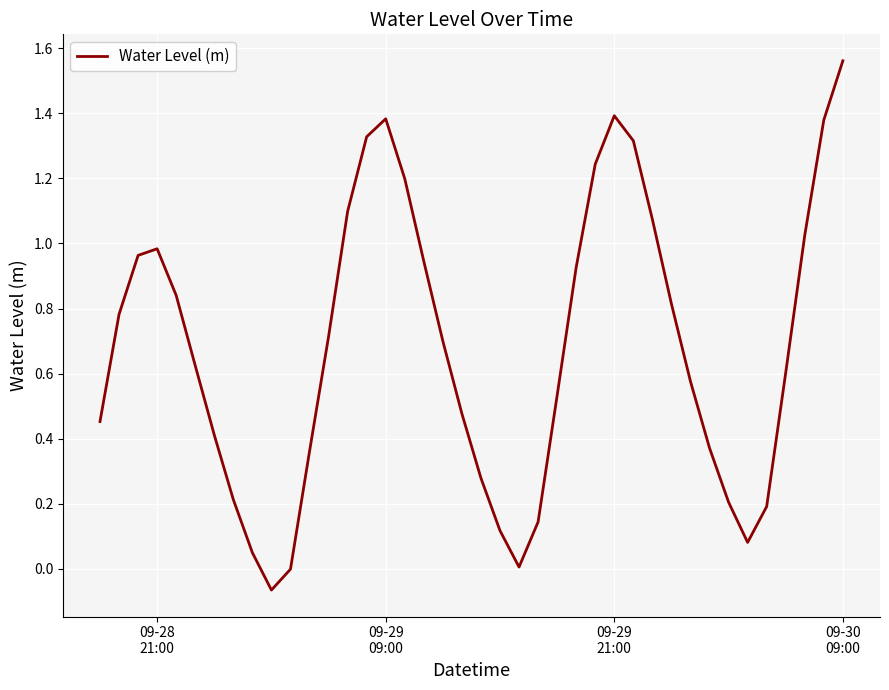

How many interior local peaks (higher than both neighbors) does the data have?

3